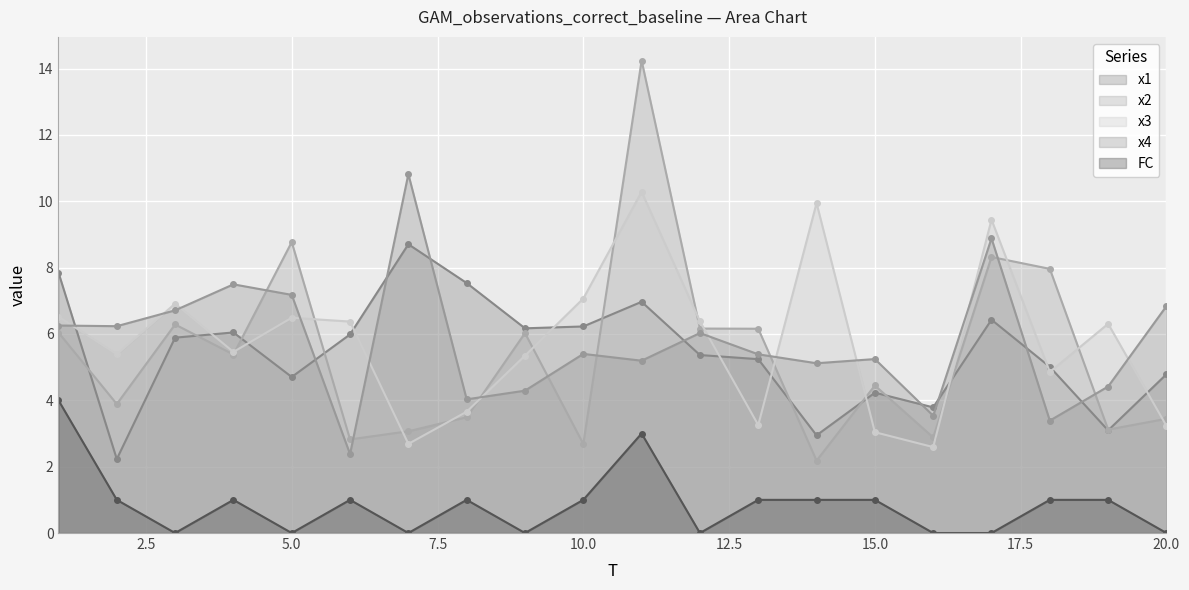

True or false: x1 and x2 cross at least once.

True